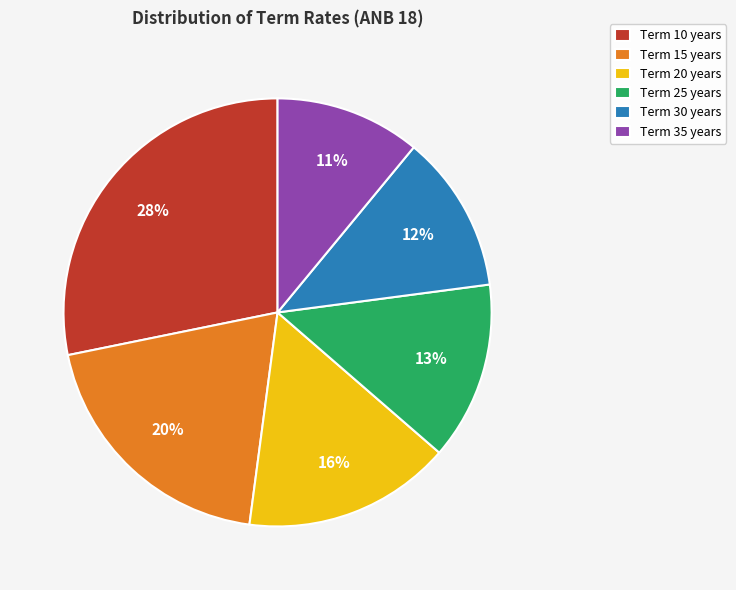

What is the smallest slice in the pie chart?

Term 35 years